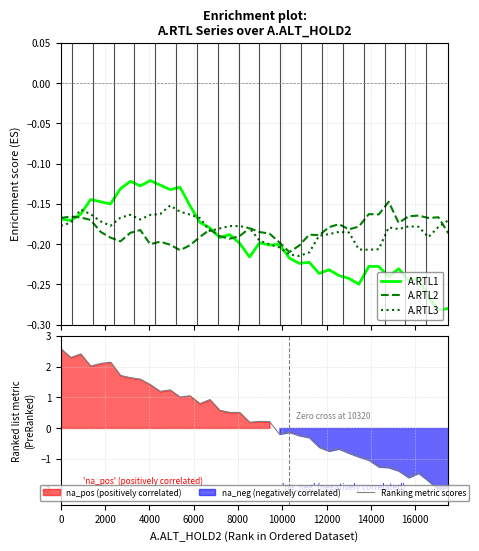

Which series has the largest range (max minus min)?

Ranking metric scores